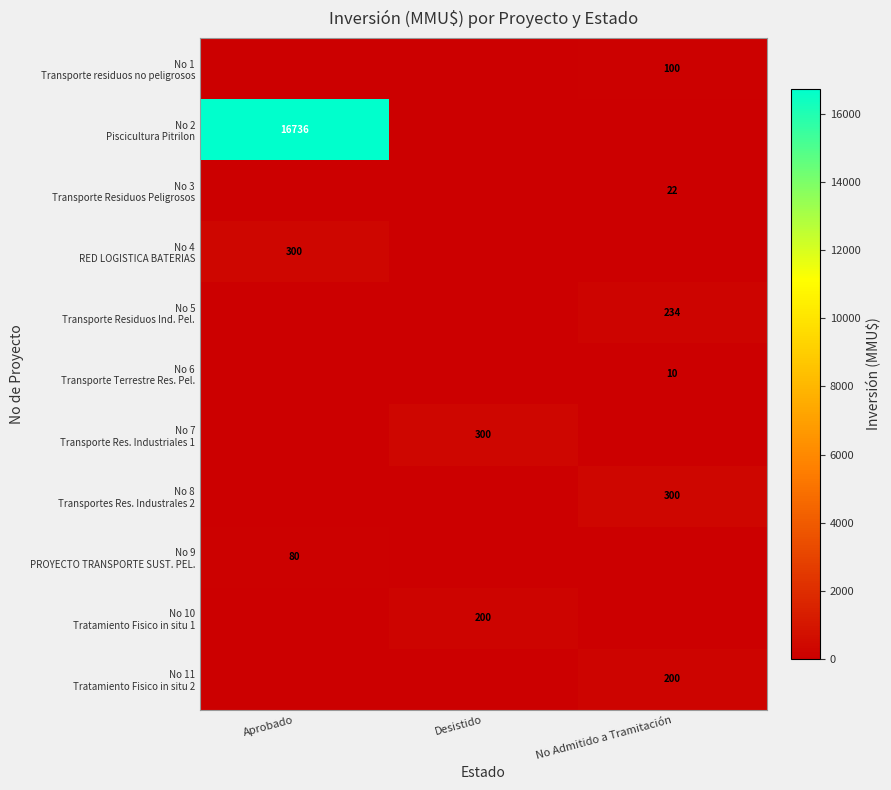

What is the total value across all series at No Admitido a Tramitación?

866